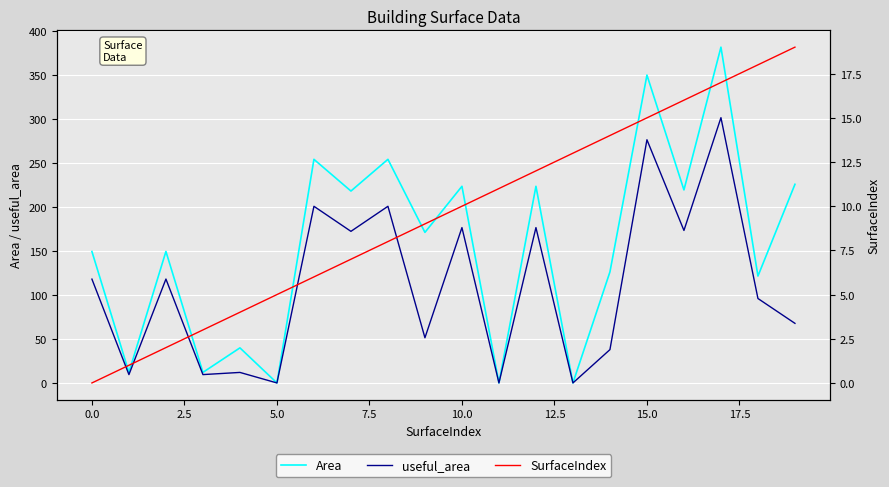

At 15.0, list the series in order from smallest to largest.

SurfaceIndex, useful_area, Area